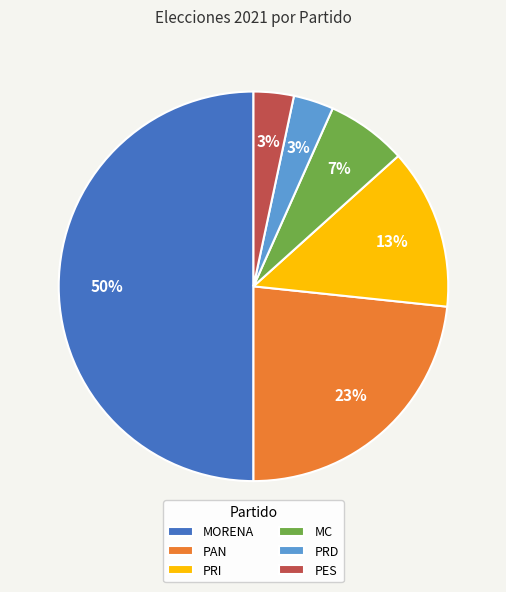

How many segments does this pie chart have?

6